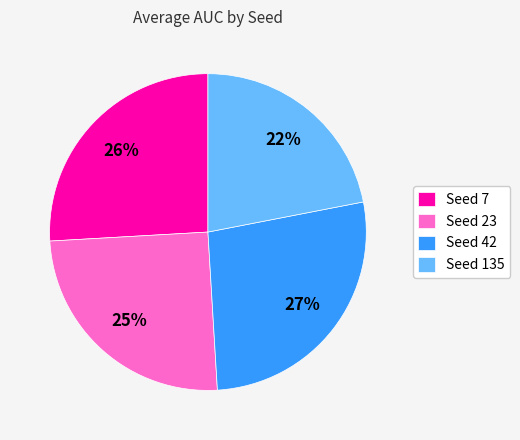

Which has a higher value, Seed 135 or Seed 7?

Seed 7